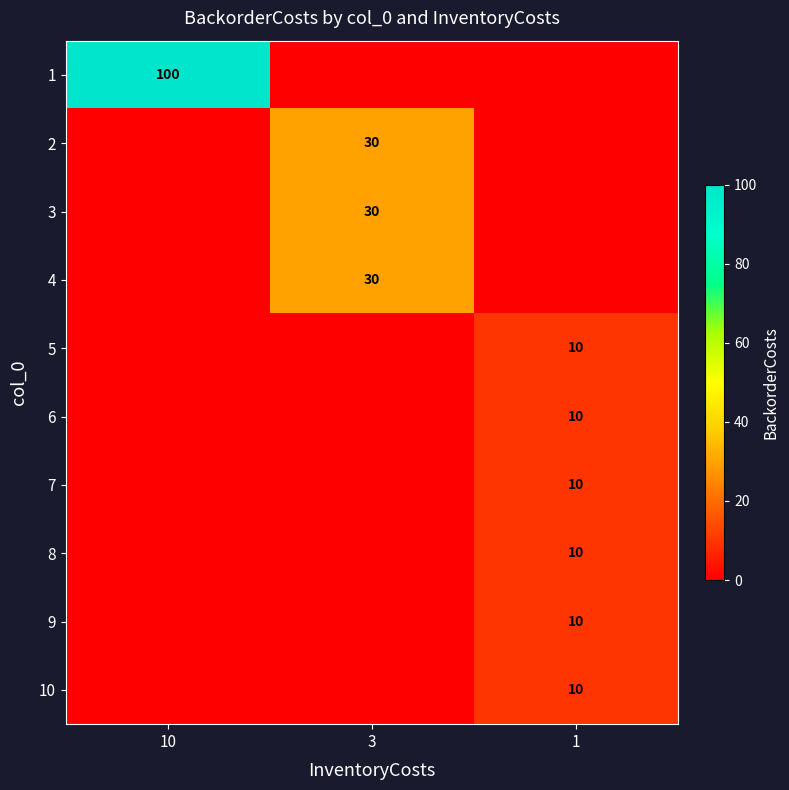

Which series has the largest total across all categories?

row_0